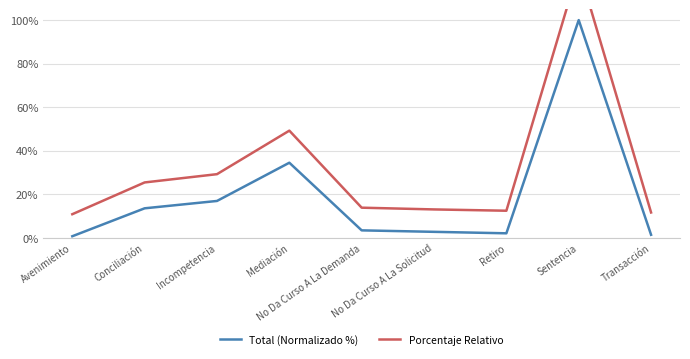

What is the total value across all series at No Da Curso A La Solicitud?

15.7